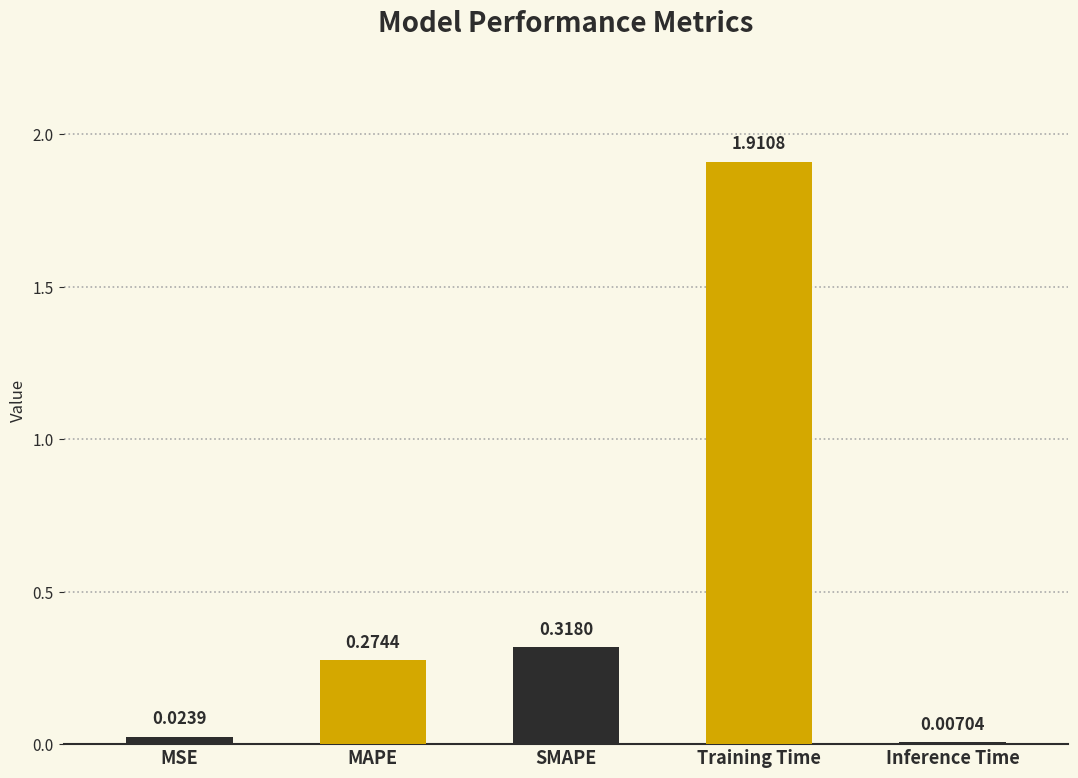

Which has a higher value, SMAPE or MAPE?

SMAPE